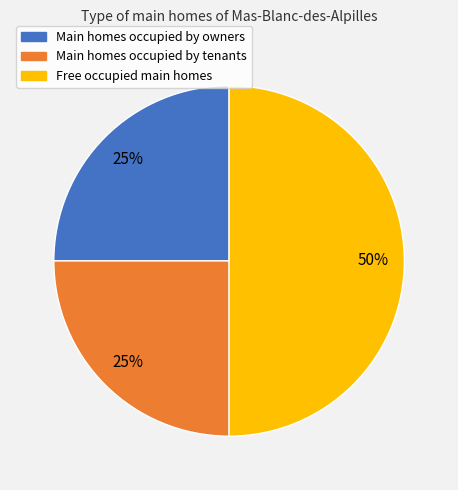

To the nearest percent, what is the average slice percentage?

33%